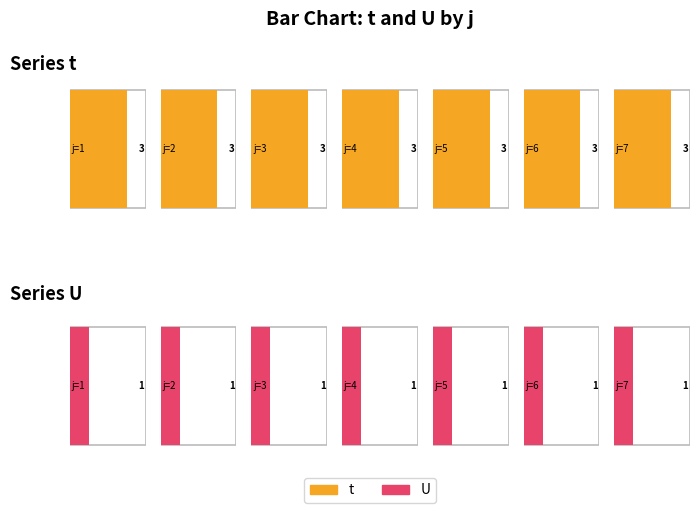

Reading left to right, extract all data points from this chart.

t: 3	3	3	3	3	3	3
U: 1	1	1	1	1	1	1